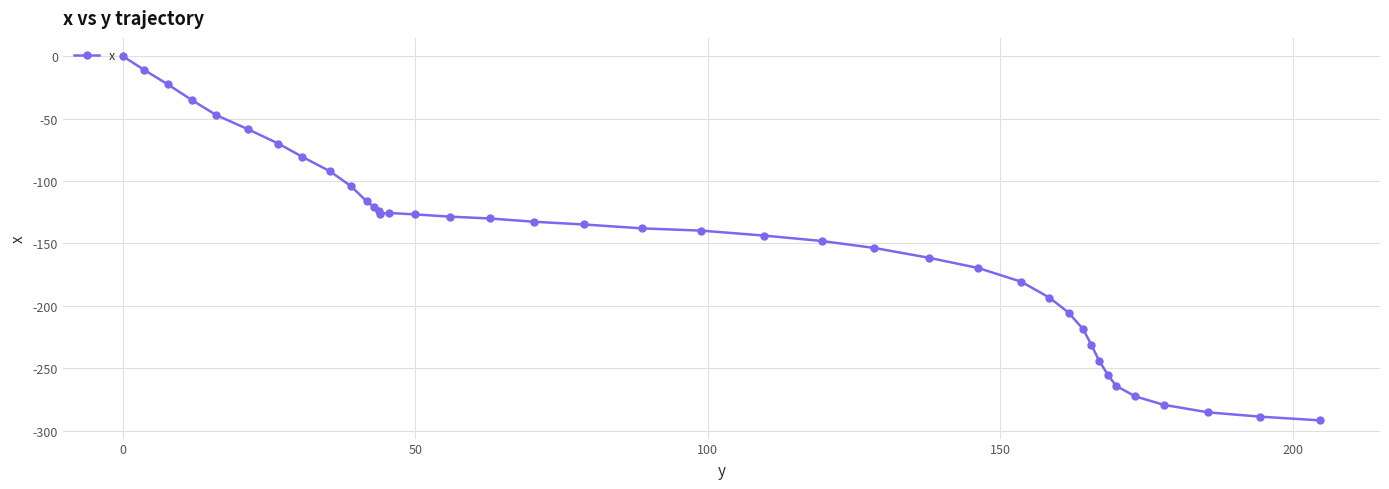

True or false: there are more than 0 points higher than both neighbors.

True